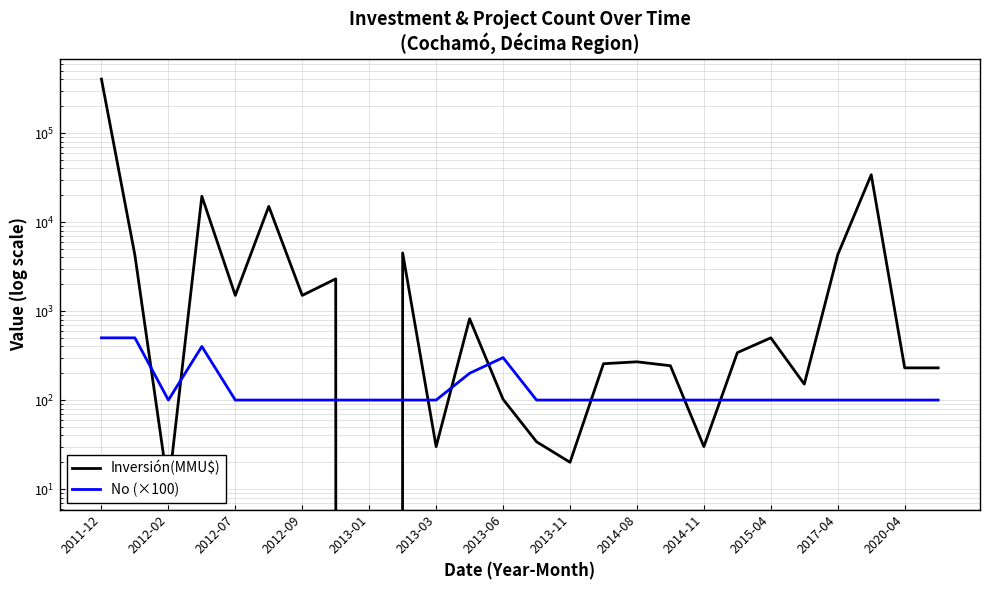

The value of Inversión(MMU$) at 2012-02 is 6753. True or false?

False